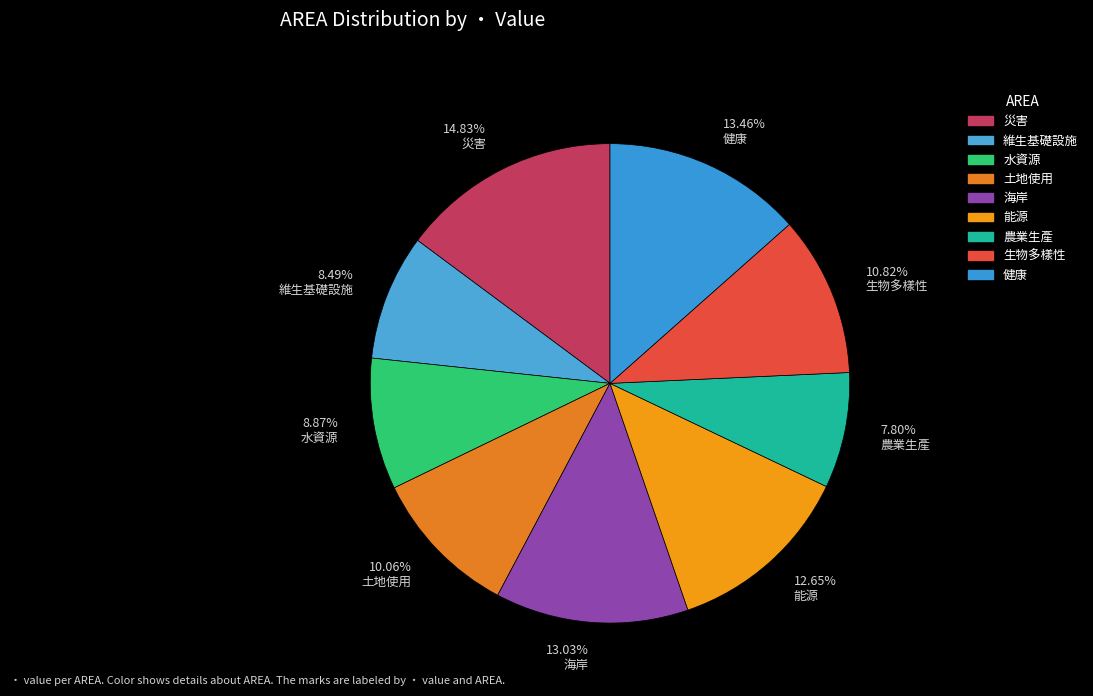

To the nearest percent, what is the combined percentage of 土地使用 and 健康?

24%